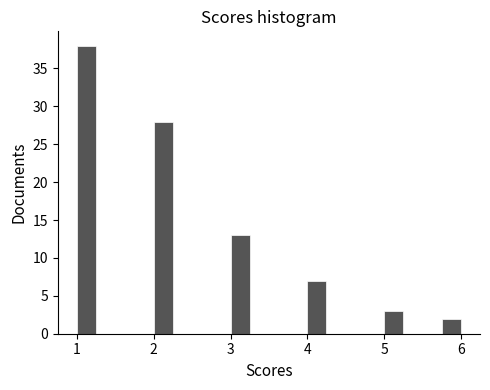

Around what value on the x-axis is the tallest bar? Give the approximate position of its centre, as read against the axis.

1.1